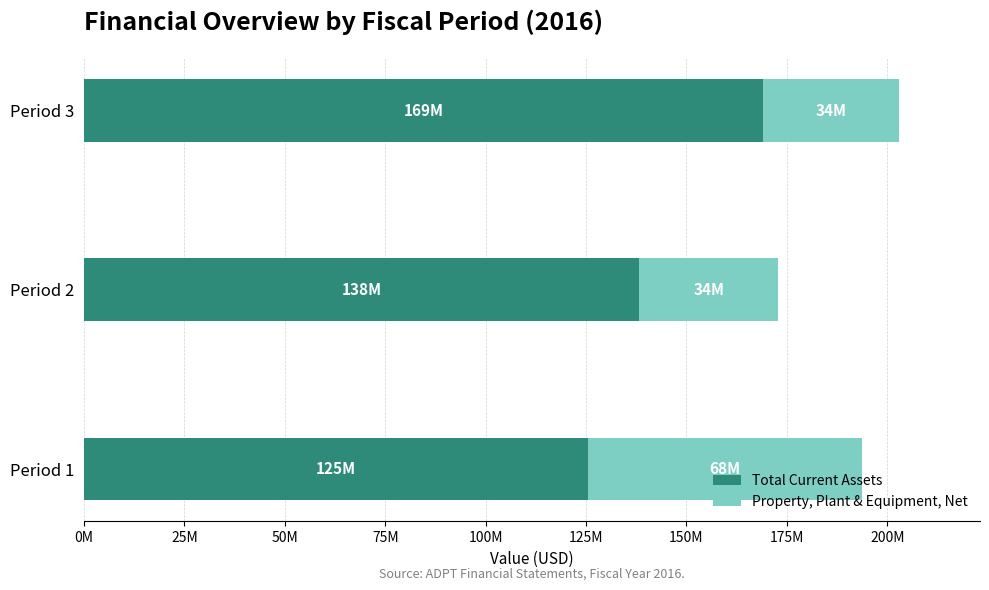

What are all the series names shown in the legend?

Total Current Assets, Property, Plant & Equipment, Net